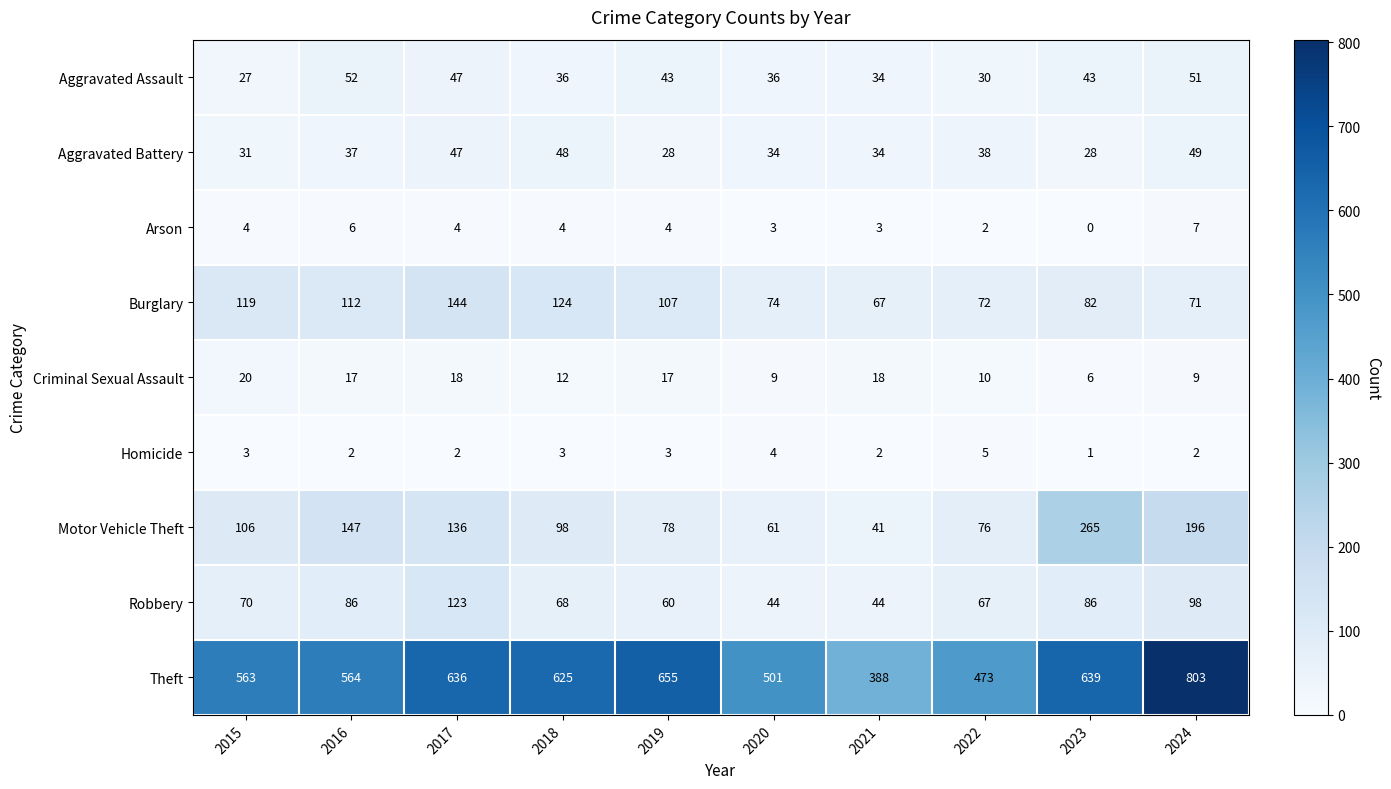

Between 2022 and 2024, which series saw the biggest shift?

Theft